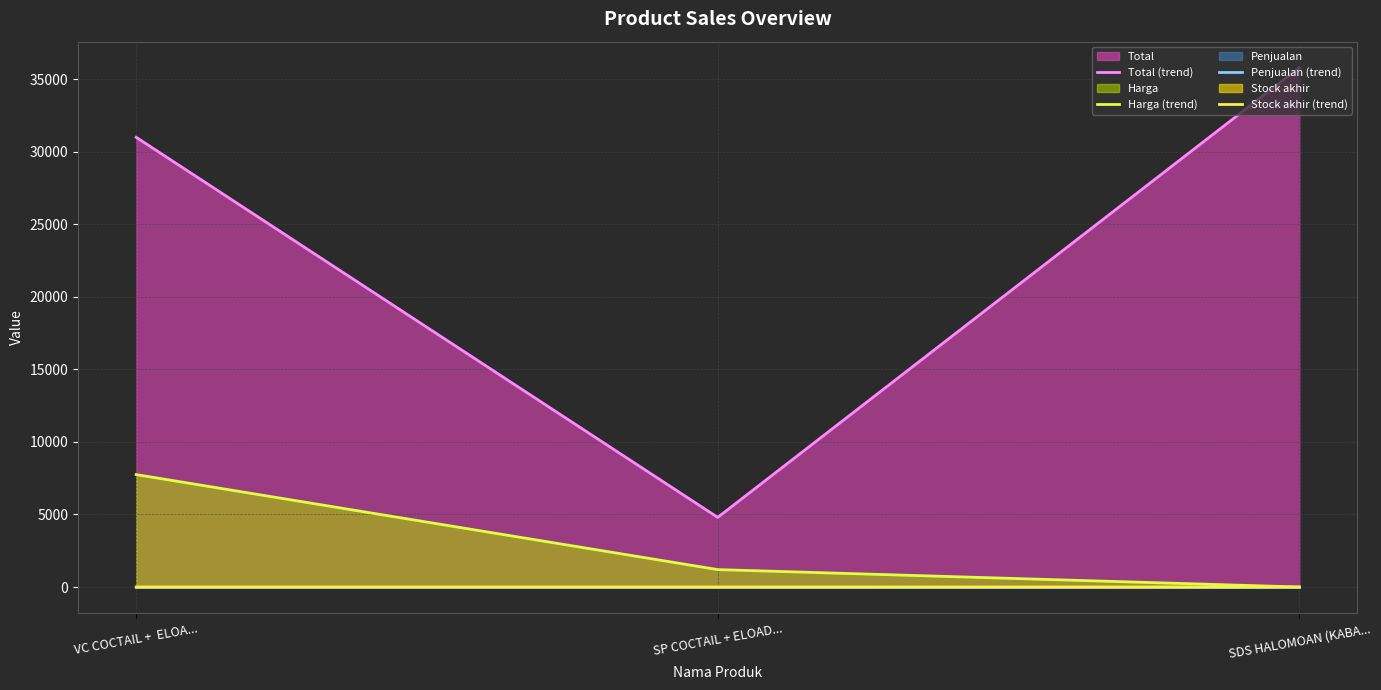

What is the sum of all Total (trend) values?

71600